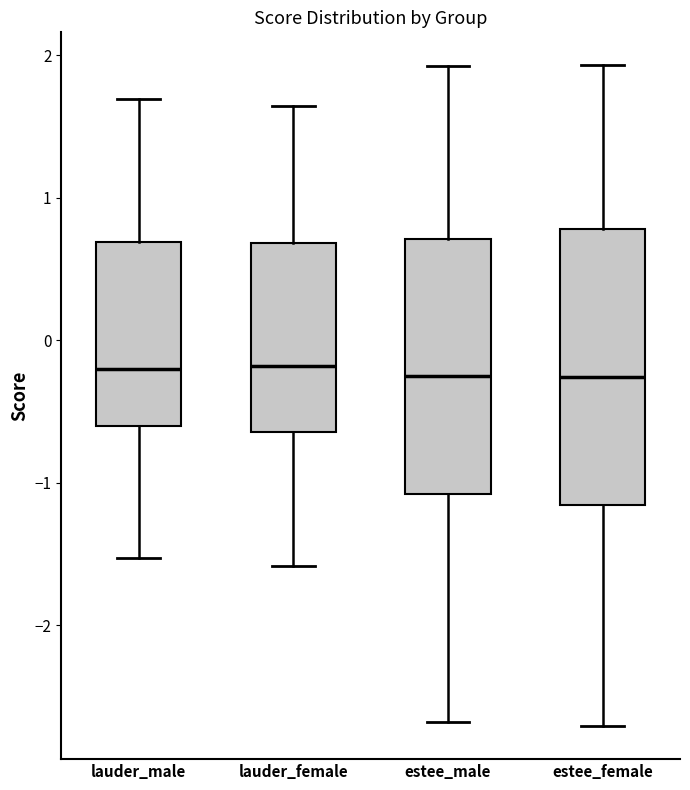

Which box is the tallest, from its lower edge to its upper edge?

estee_female